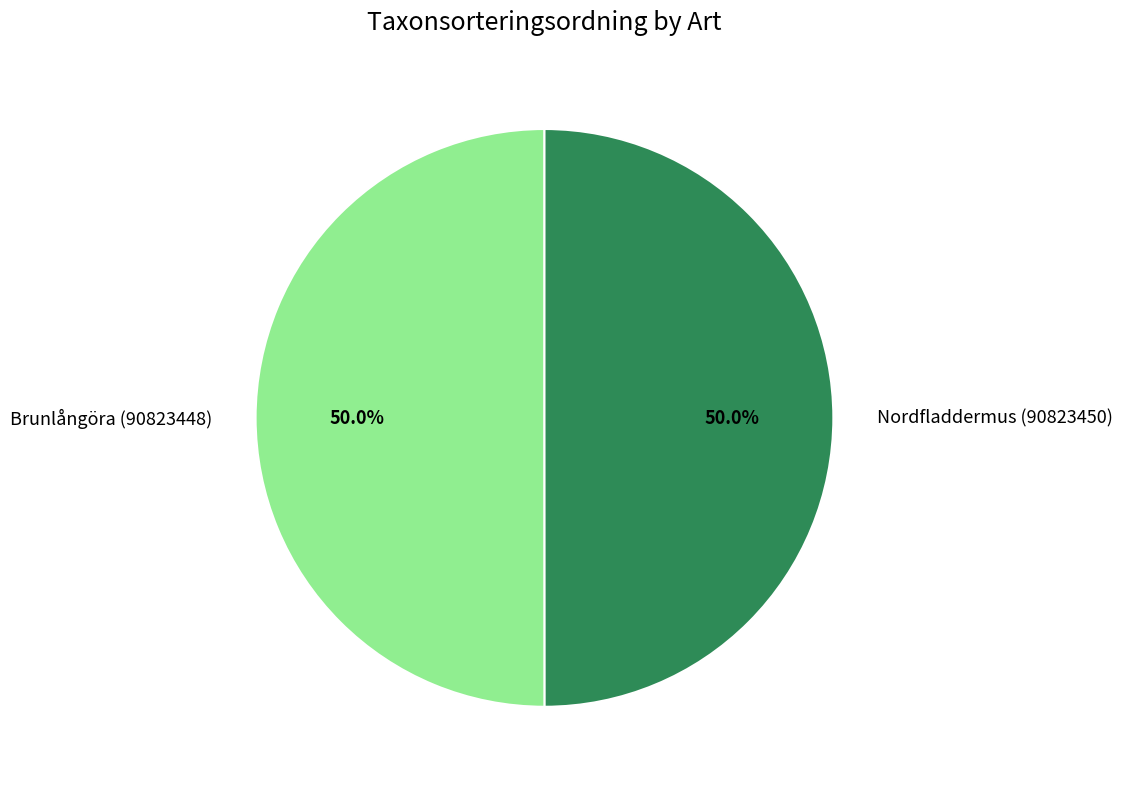

Combined, do Nordfladdermus (90823450) and Brunlångöra (90823448) account for over 50%?

Yes